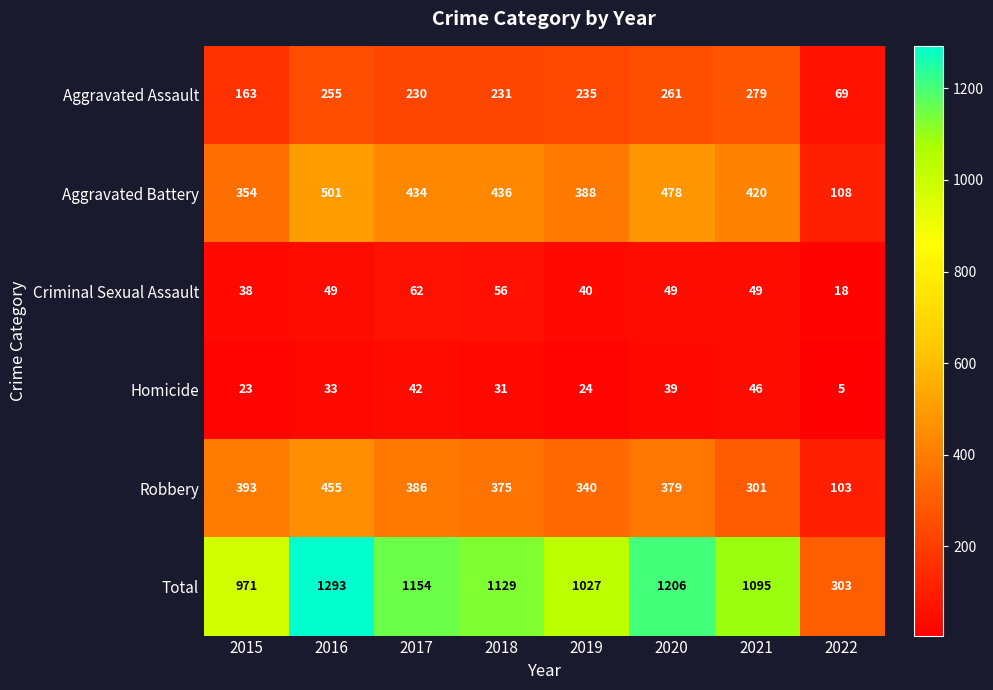

The Criminal Sexual Assault series shows 60 at 2019. True or false?

False